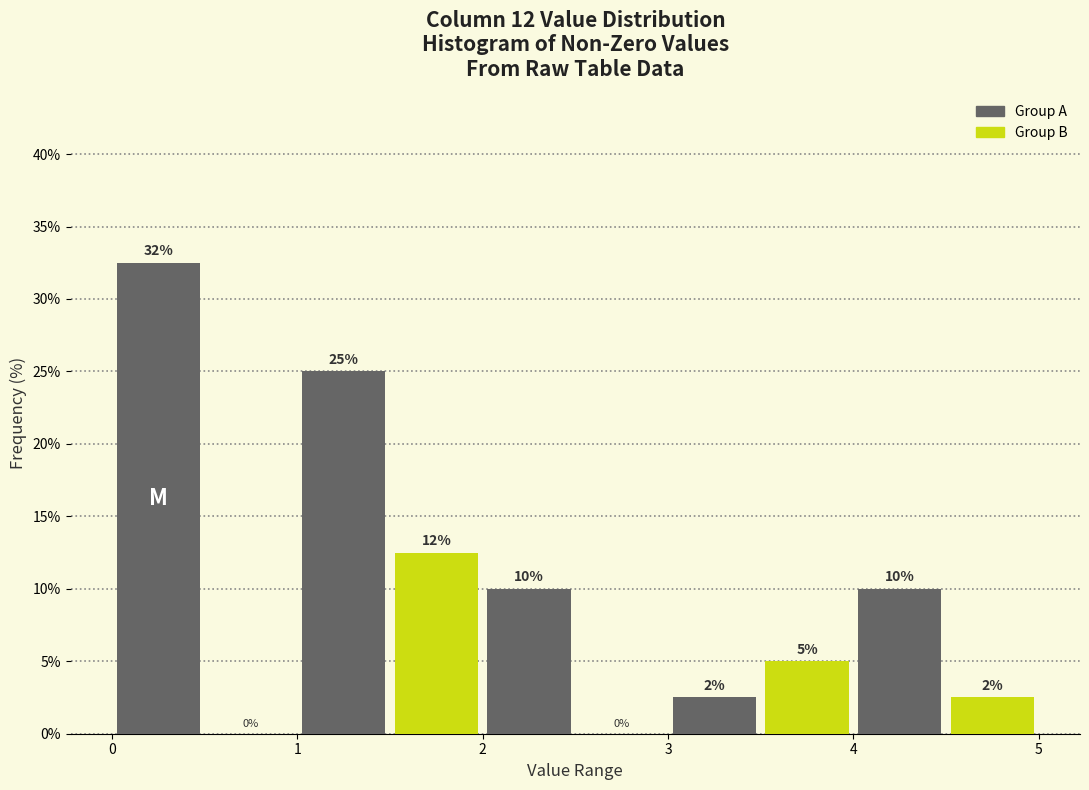

Over which range of the x-axis is the bar tallest?

0.0 to 0.5